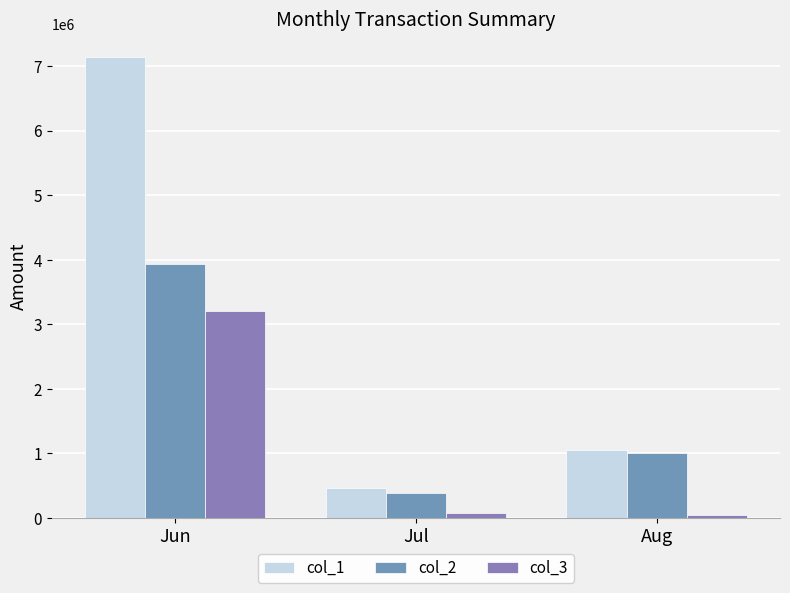

How many data points in col_1 are less than 1055000?

1